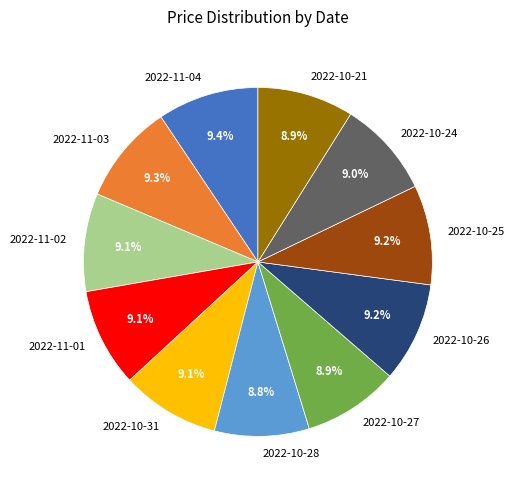

What is the ratio of the value at 2022-11-02 to the value at 2022-10-31?

1.0